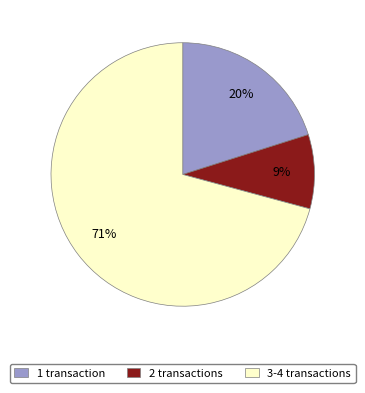

Count the number of slices in the pie.

3